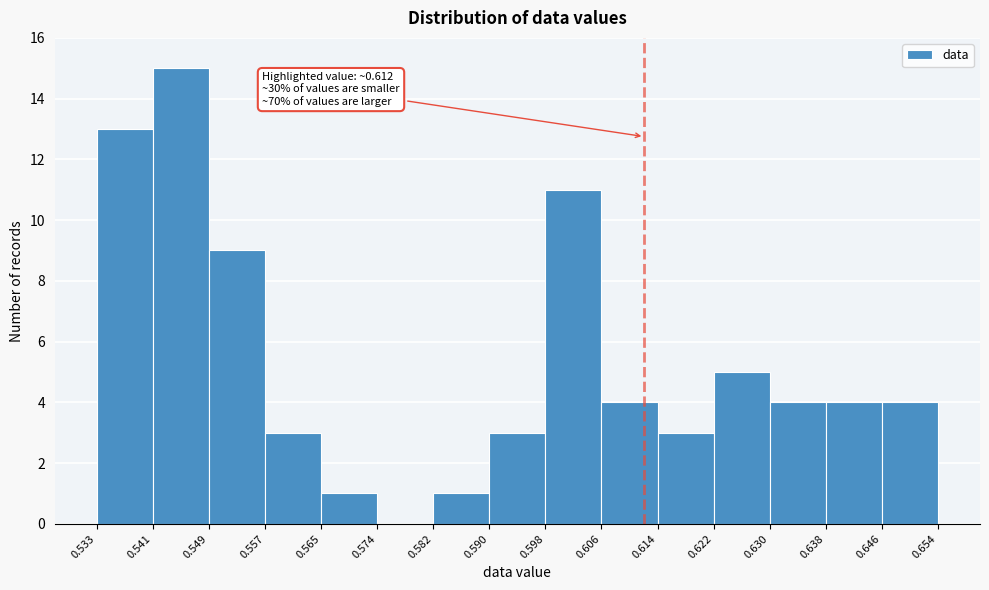

Over which range of the x-axis is the bar tallest?

0.541 to 0.549